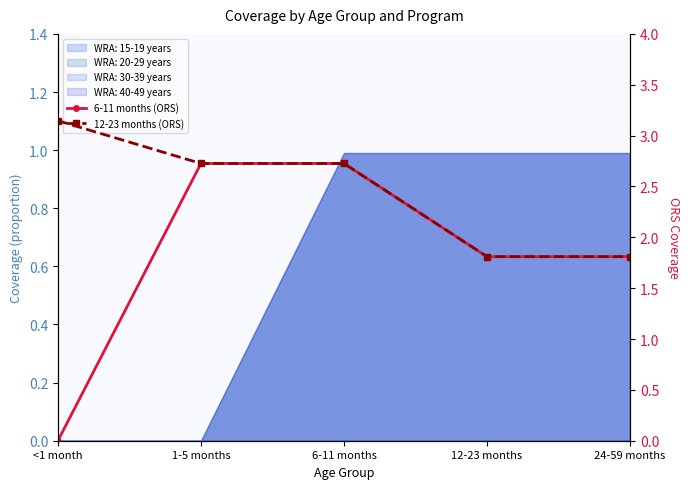

Which series has the largest total across all categories?

12-23 months (ORS)